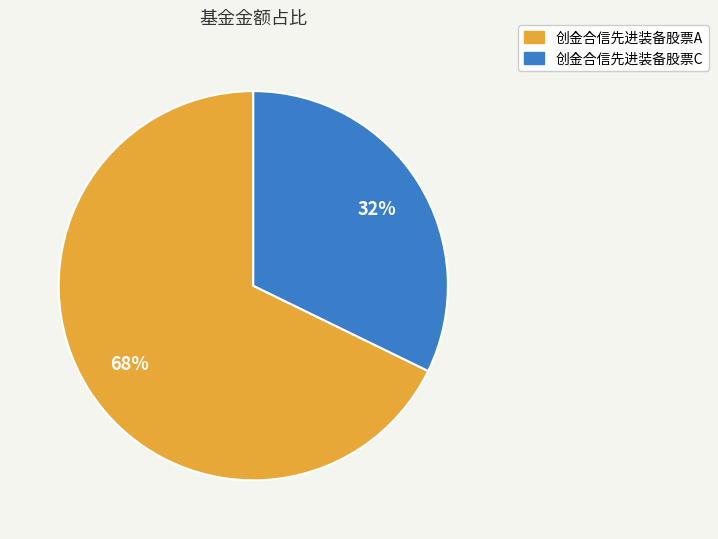

Count the number of slices in the pie.

2